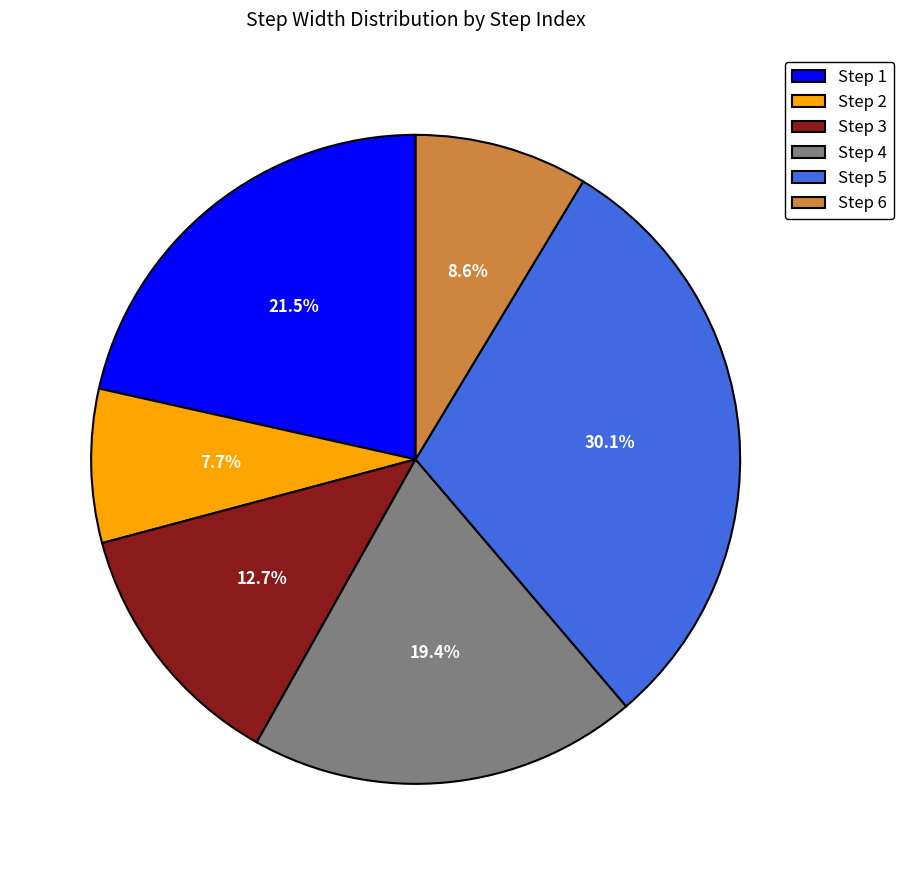

What portion of the pie excludes Step 6?

91.4%